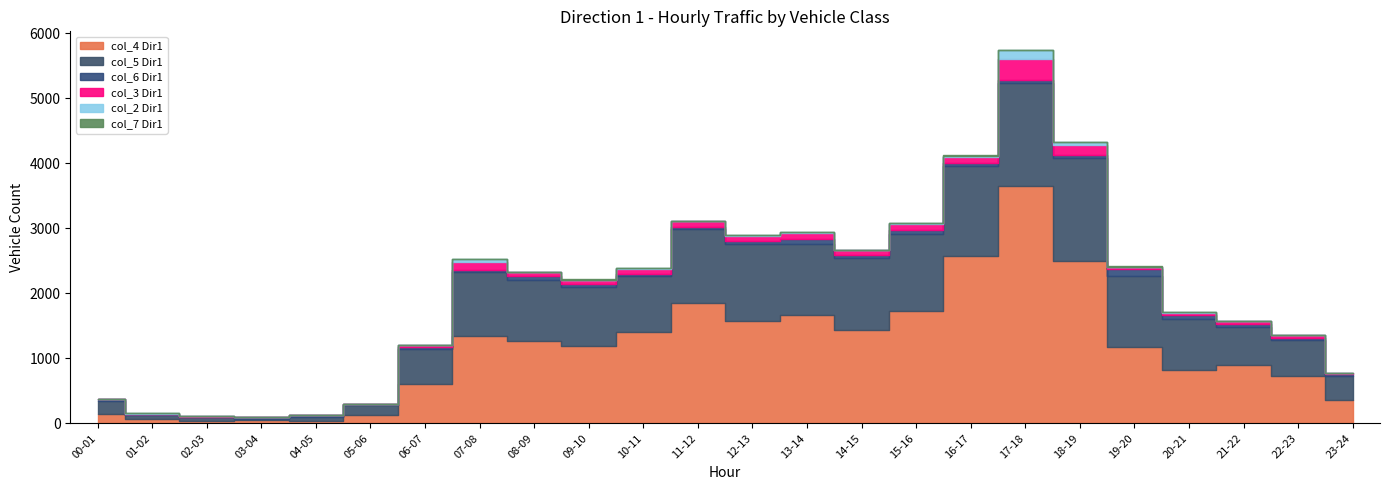

Does the chart have visible grid lines?

No